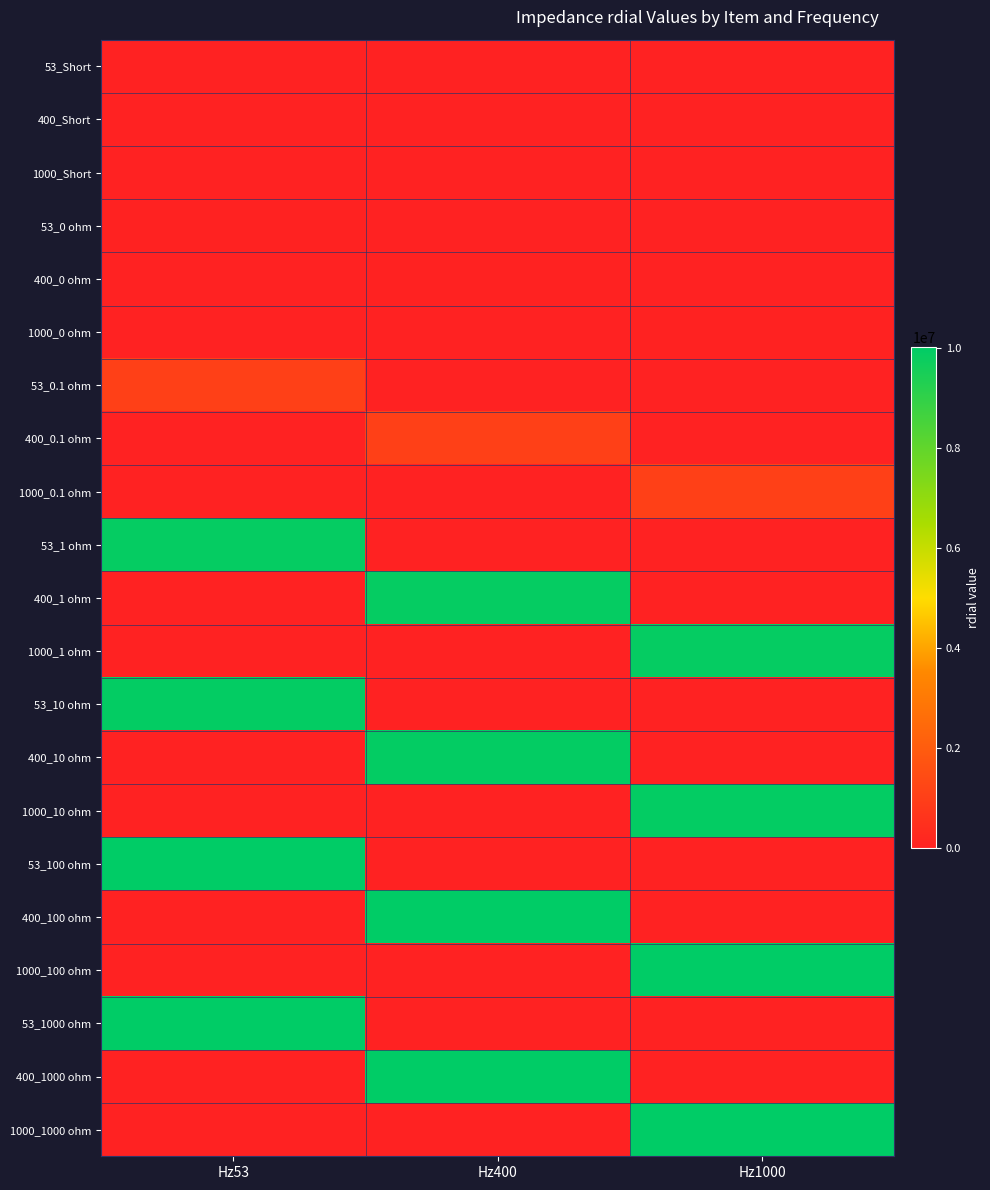

Reading right to left, extract all data points from this chart.

53_Short: Hz1000=0	Hz400=0	Hz53=10
400_Short: Hz1000=0	Hz400=11	Hz53=0
1000_Short: Hz1000=-50	Hz400=0	Hz53=0
53_0 ohm: Hz1000=0	Hz400=0	Hz53=38290
400_0 ohm: Hz1000=0	Hz400=38261	Hz53=0
1000_0 ohm: Hz1000=38470	Hz400=0	Hz53=0
53_0.1 ohm: Hz1000=0	Hz400=0	Hz53=1050700
400_0.1 ohm: Hz1000=0	Hz400=1051191	Hz53=0
1000_0.1 ohm: Hz1000=1051120	Hz400=0	Hz53=0
53_1 ohm: Hz1000=0	Hz400=0	Hz53=9879850
400_1 ohm: Hz1000=0	Hz400=9879941	Hz53=0
1000_1 ohm: Hz1000=9879760	Hz400=0	Hz53=0
53_10 ohm: Hz1000=0	Hz400=0	Hz53=9913100
400_10 ohm: Hz1000=0	Hz400=9913067	Hz53=0
1000_10 ohm: Hz1000=9912930	Hz400=0	Hz53=0
53_100 ohm: Hz1000=0	Hz400=0	Hz53=10002950
400_100 ohm: Hz1000=0	Hz400=10002950	Hz53=0
1000_100 ohm: Hz1000=10002954	Hz400=0	Hz53=0
53_1000 ohm: Hz1000=0	Hz400=0	Hz53=10001710
400_1000 ohm: Hz1000=0	Hz400=10001713	Hz53=0
1000_1000 ohm: Hz1000=10001670	Hz400=0	Hz53=0